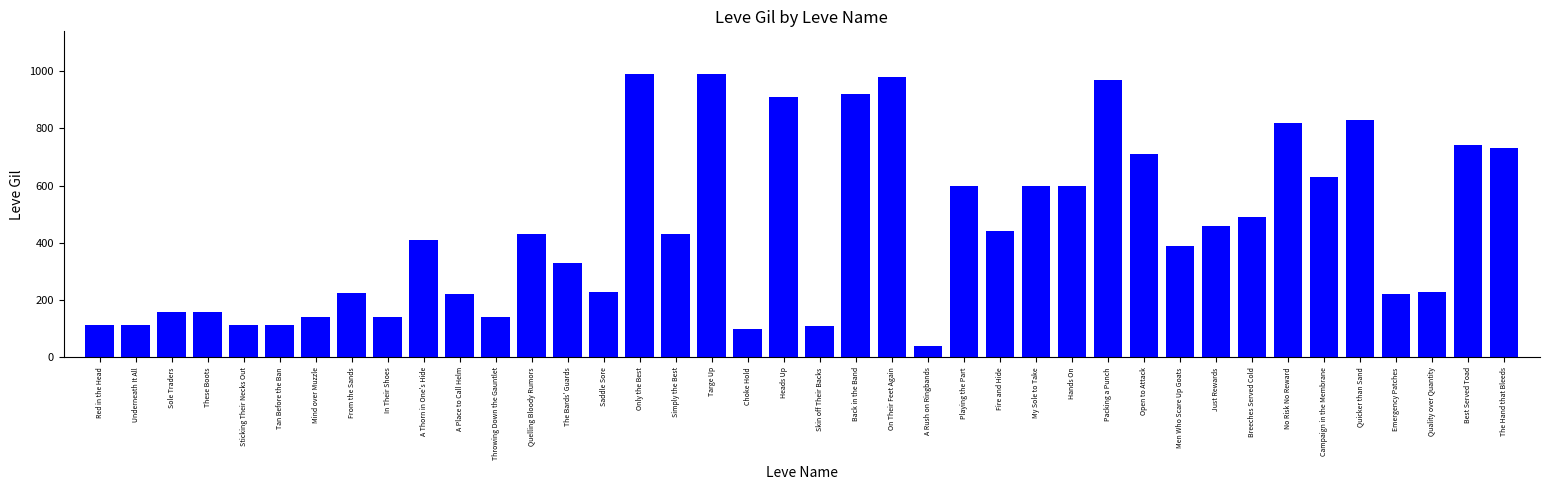

At which category does the chart reach its minimum across all series?

A Rush on Ringbands